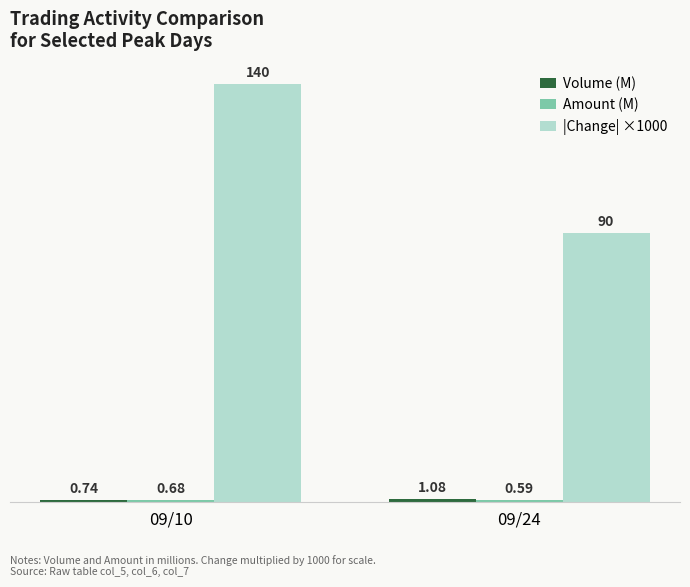

At which category is the sum across all series the highest?

09/10